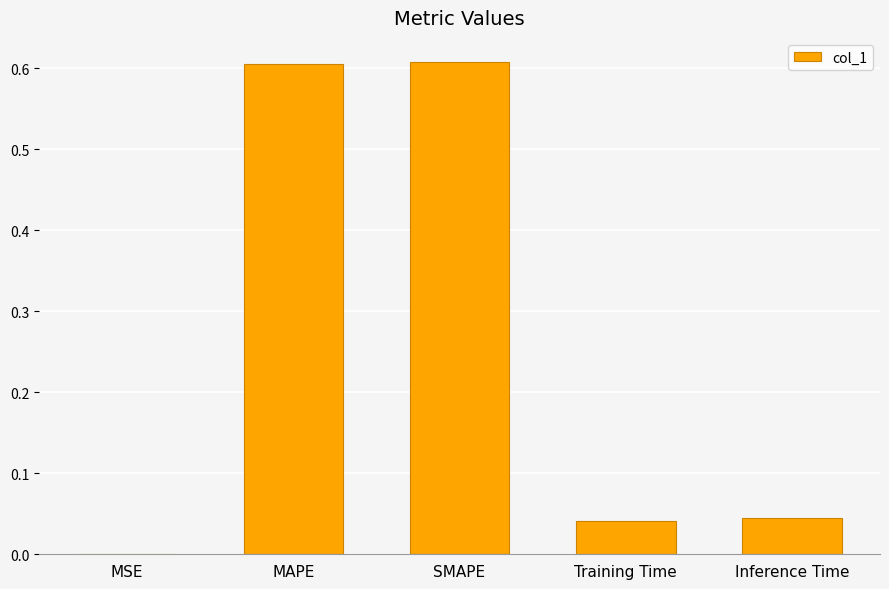

Which has a higher value, MAPE or MSE?

MAPE